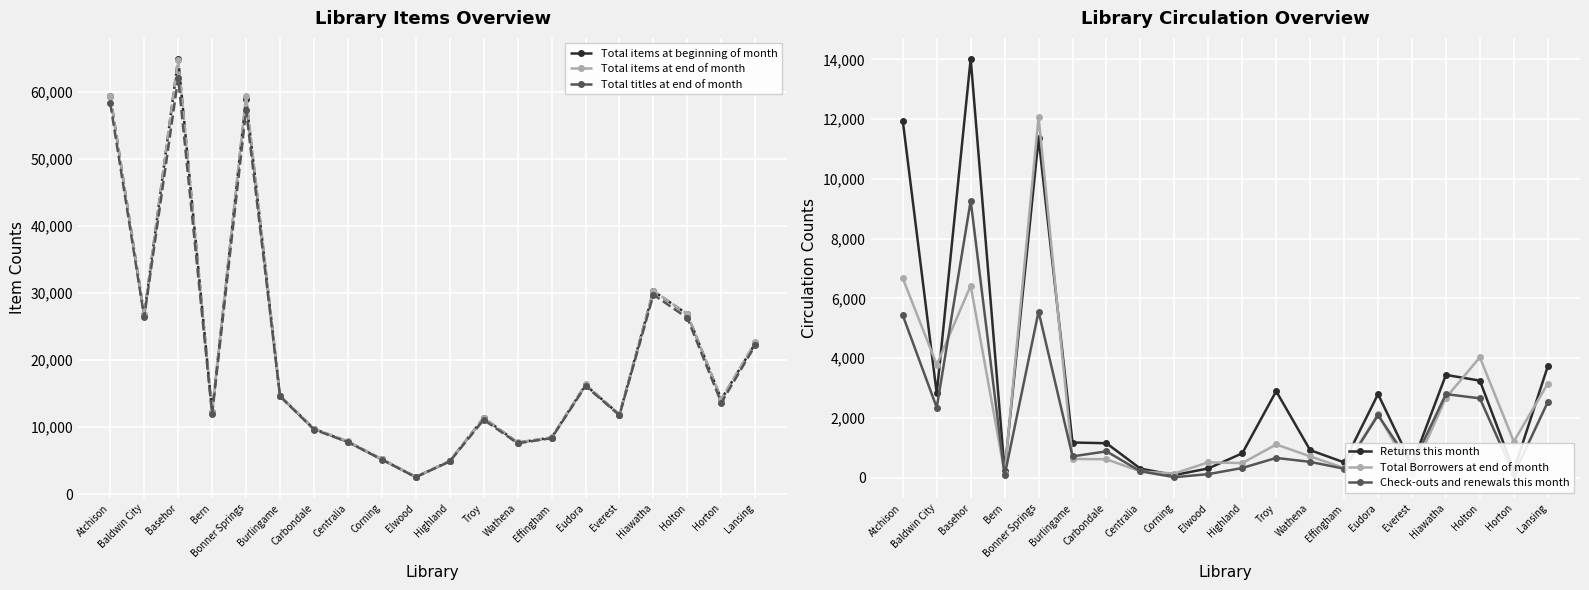

The value of Total Borrowers at end of month at Effingham is 318. True or false?

True